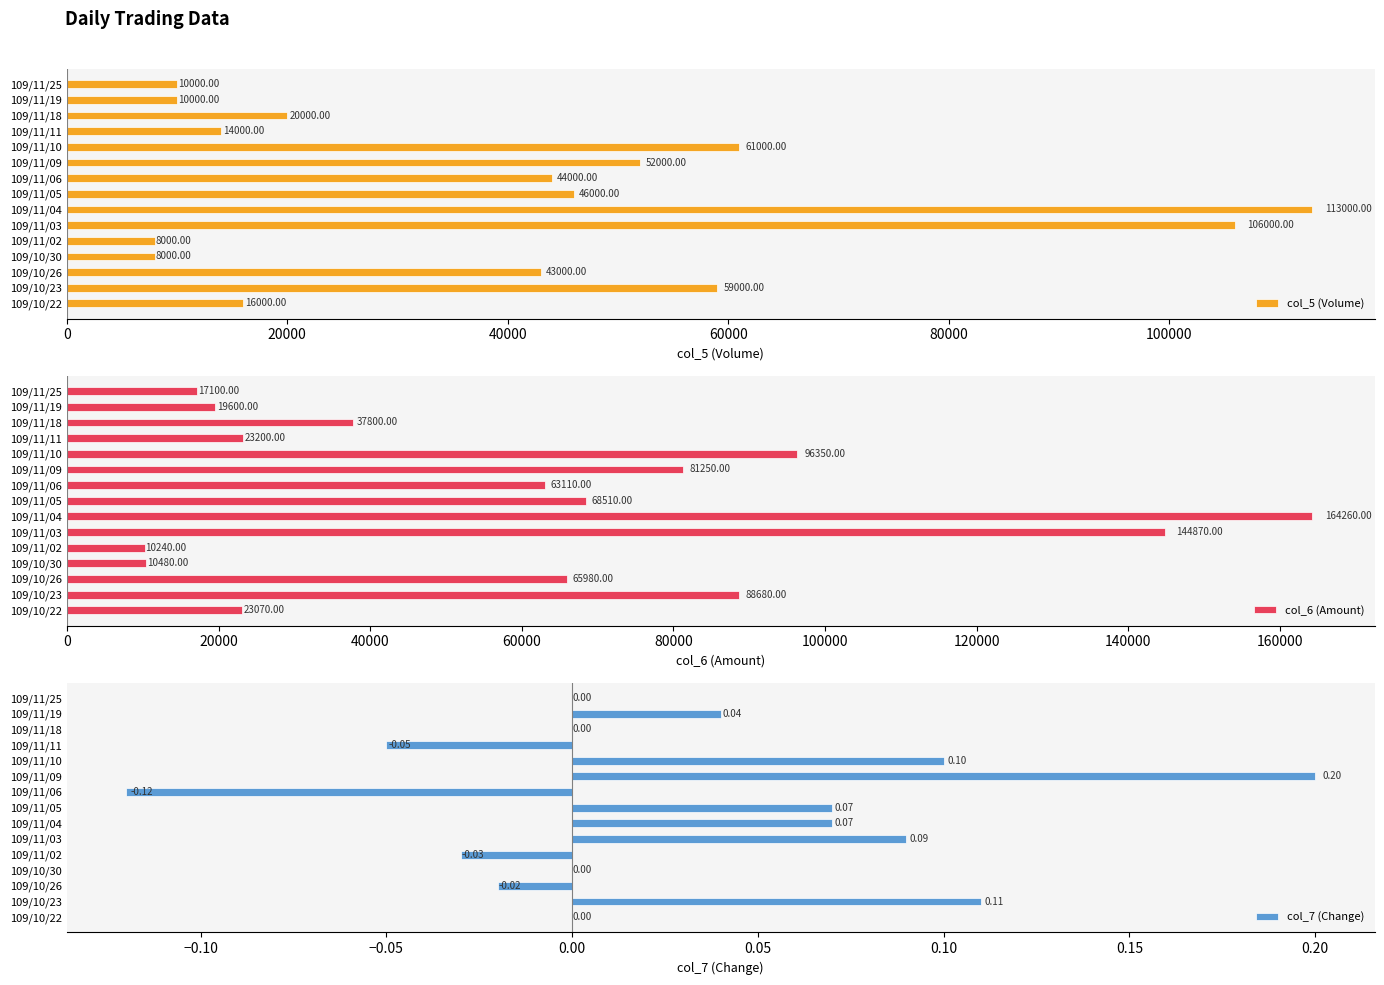

The value of col_6 (Amount) at 109/10/30 is 18335.8. True or false?

False